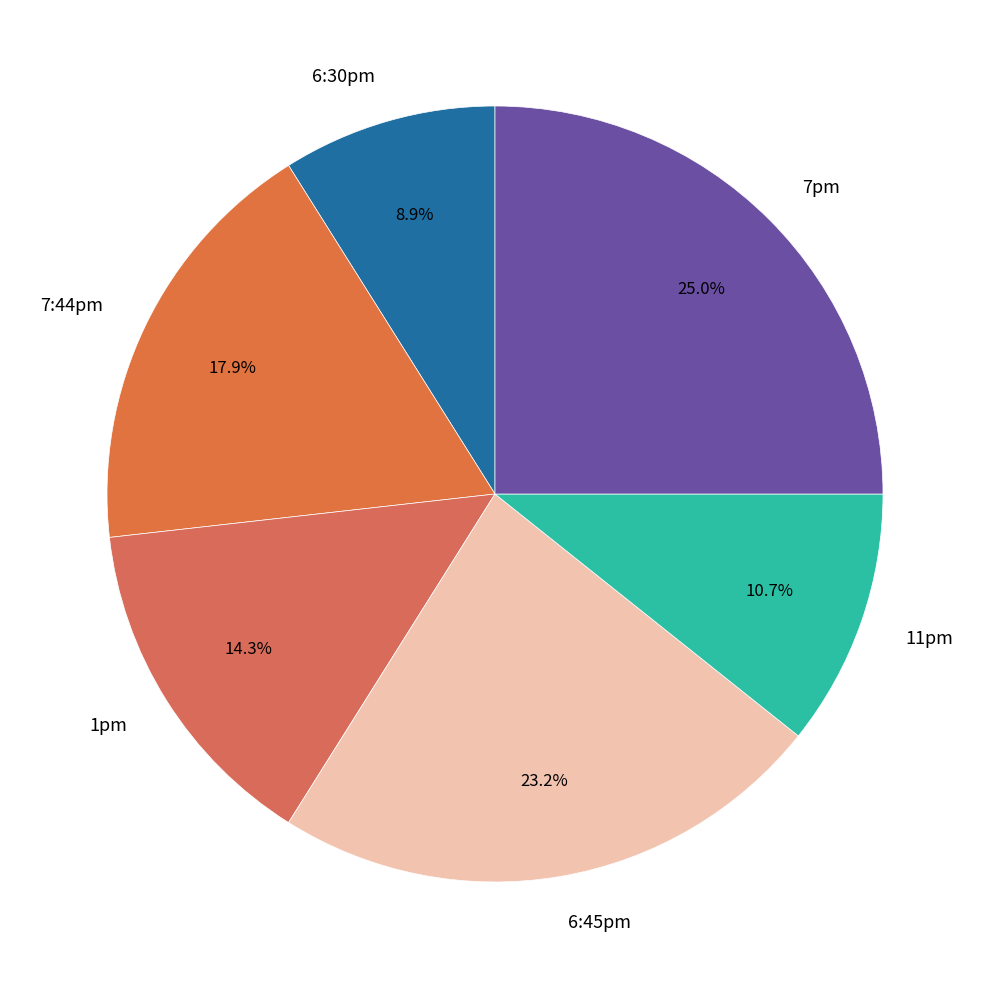

What is the ratio of the value at 7:44pm to the value at 6:30pm?

2.0